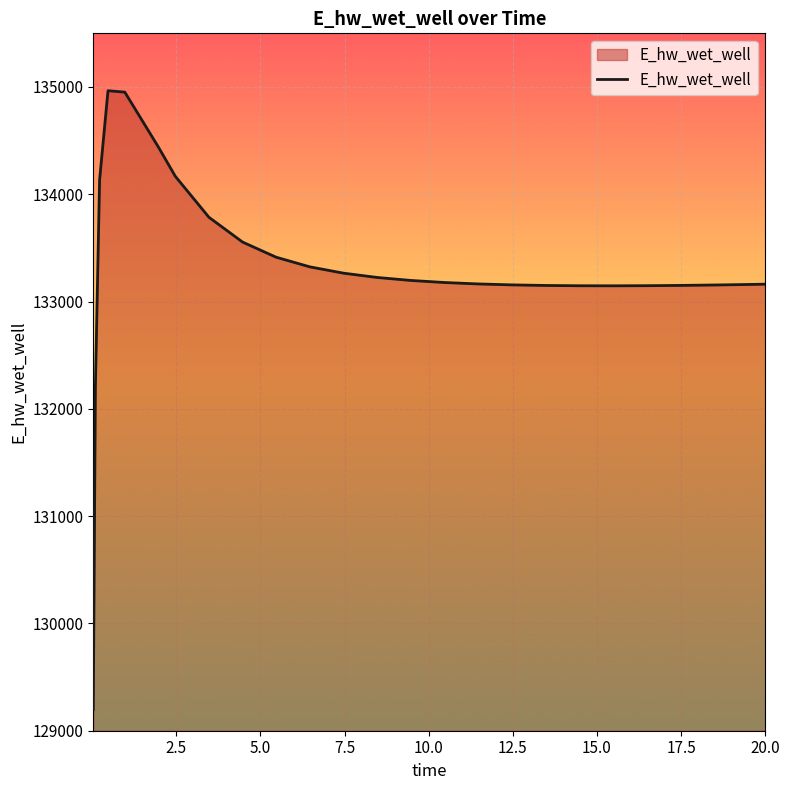

What is the difference between the maximum and minimum values?

5769.3